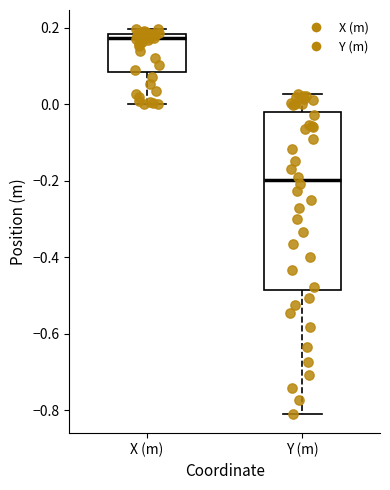

Where is the lower edge of the box for X (m) on the y-axis? The values are not printed on the chart, so give them approximately, as read against the axis.

0.08